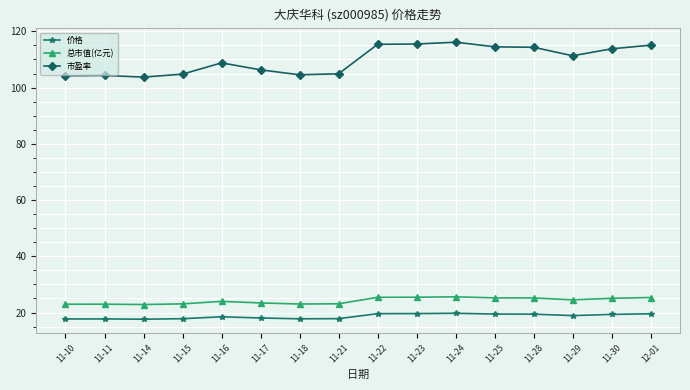

Rank the series by their maximum value, from lowest to highest.

价格, 总市值(亿元), 市盈率